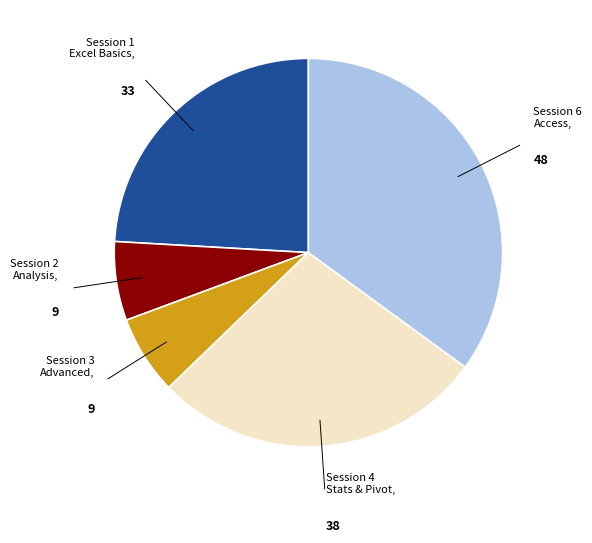

Is there a majority slice in this chart?

No